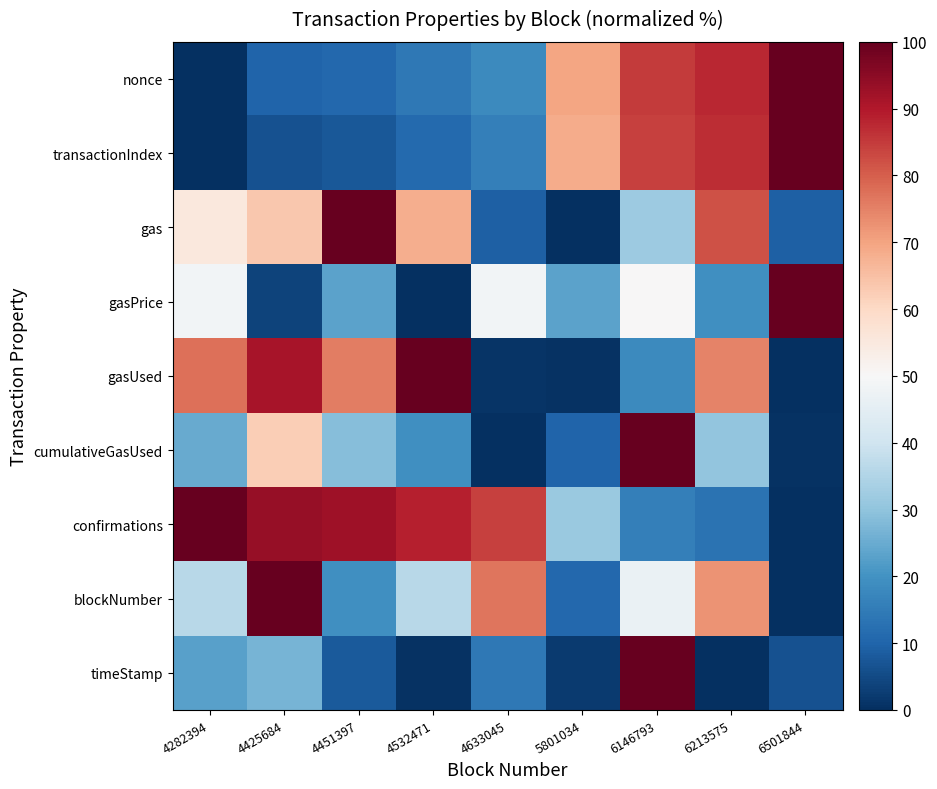

Reading left to right, extract all data points from this chart.

nonce: 4282394=0.0	4425684=9.8	4451397=10.9	4532471=14.2	4633045=18.3	5801034=69.8	6146793=84.9	6213575=87.8	6501844=100.0
transactionIndex: 4282394=0.0	4425684=6.5	4451397=7.6	4532471=11.3	4633045=15.8	5801034=68.4	6146793=84.0	6213575=87.0	6501844=100.0
gas: 4282394=55.5	4425684=63.6	4451397=100.0	4532471=68.2	4633045=9.1	5801034=0.0	6146793=31.8	6213575=81.8	6501844=9.1
gasPrice: 4282394=48.7	4425684=3.8	4451397=23.1	4532471=0.0	4633045=48.7	5801034=23.1	6146793=50.0	6213575=19.2	6501844=100.0
gasUsed: 4282394=77.4	4425684=91.2	4451397=75.7	4532471=100.0	4633045=1.1	5801034=0.5	6146793=18.1	6213575=75.0	6501844=0.0
cumulativeGasUsed: 4282394=25.0	4425684=62.4	4451397=28.6	4532471=19.2	4633045=0.0	5801034=10.0	6146793=100.0	6213575=30.3	6501844=0.5
confirmations: 4282394=100.0	4425684=93.5	4451397=92.4	4532471=88.7	4633045=84.2	5801034=31.6	6146793=16.0	6213575=13.0	6501844=0.0
blockNumber: 4282394=36.2	4425684=100.0	4451397=19.1	4532471=36.2	4633045=76.6	5801034=10.6	6146793=46.8	6213575=72.3	6501844=0.0
timeStamp: 4282394=22.8	4425684=26.8	4451397=8.1	4532471=0.8	4633045=14.4	5801034=2.2	6146793=100.0	6213575=0.0	6501844=6.5